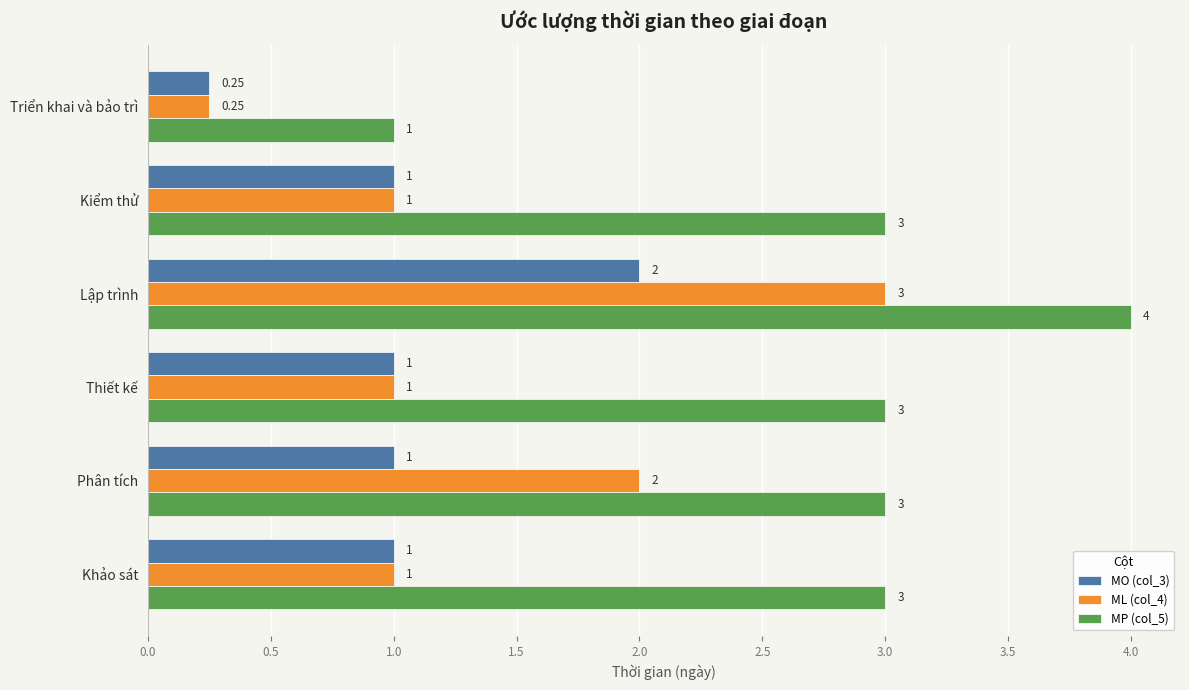

At which label does MP (col_5) reach its peak?

Lập trình